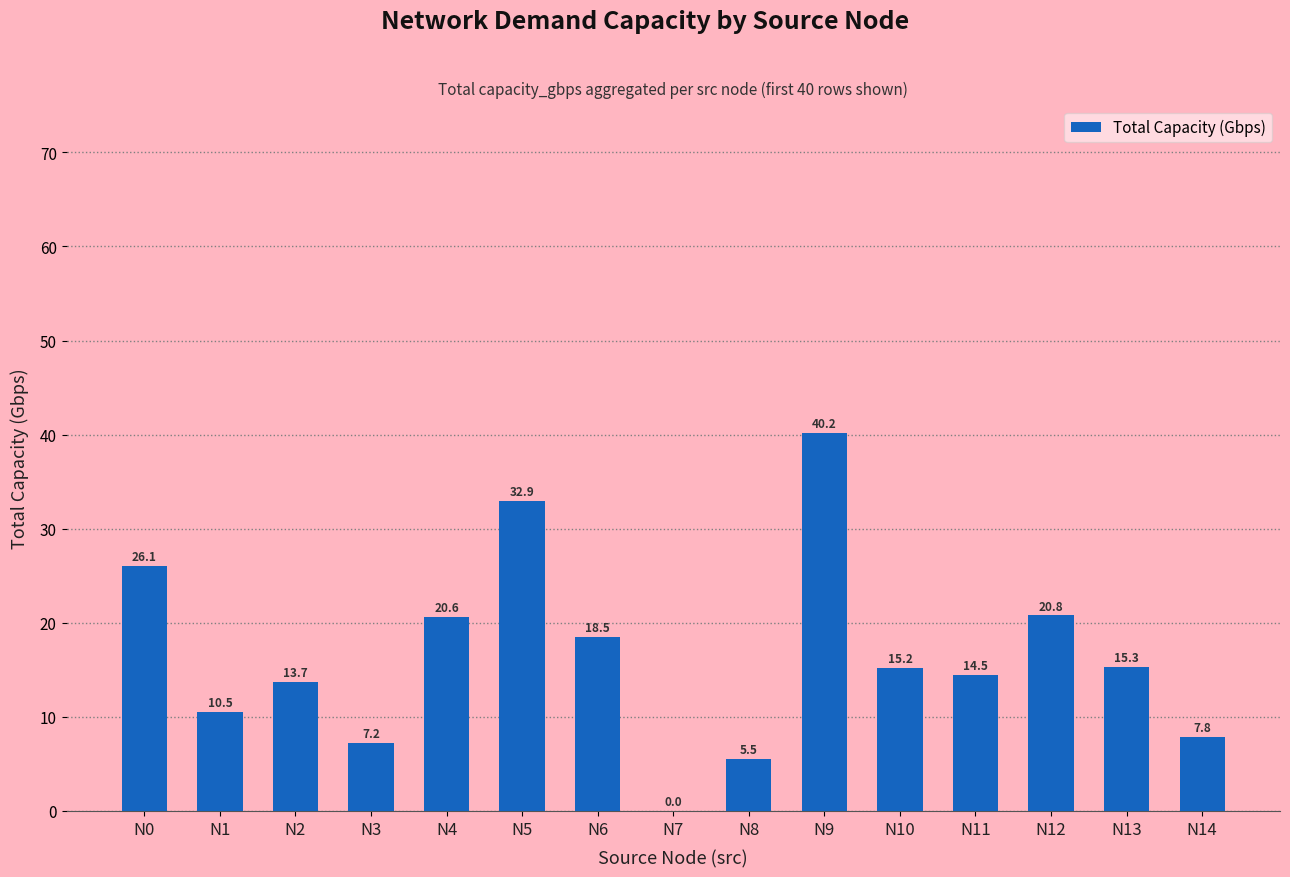

At which label is the value closest to 20?

N4